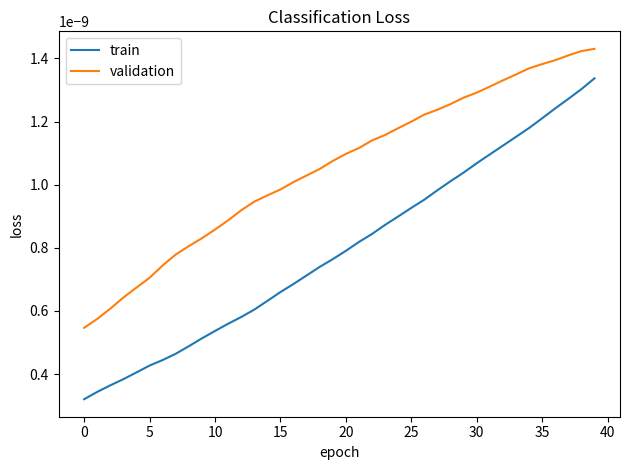

What are all the series names shown in the legend?

train, validation